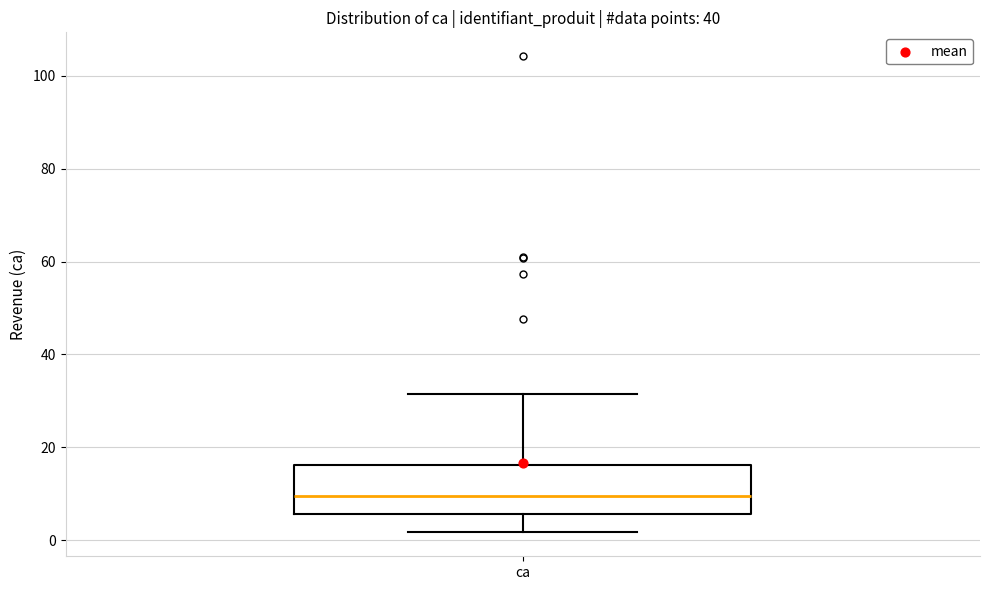

Read this box plot against the y-axis: the position of the median line, the range covered by the box, and the ends of both whiskers. The values are not printed on the chart, so give them approximately, as read against the axis.

median 10, box 6 to 16, whiskers 2 to 32